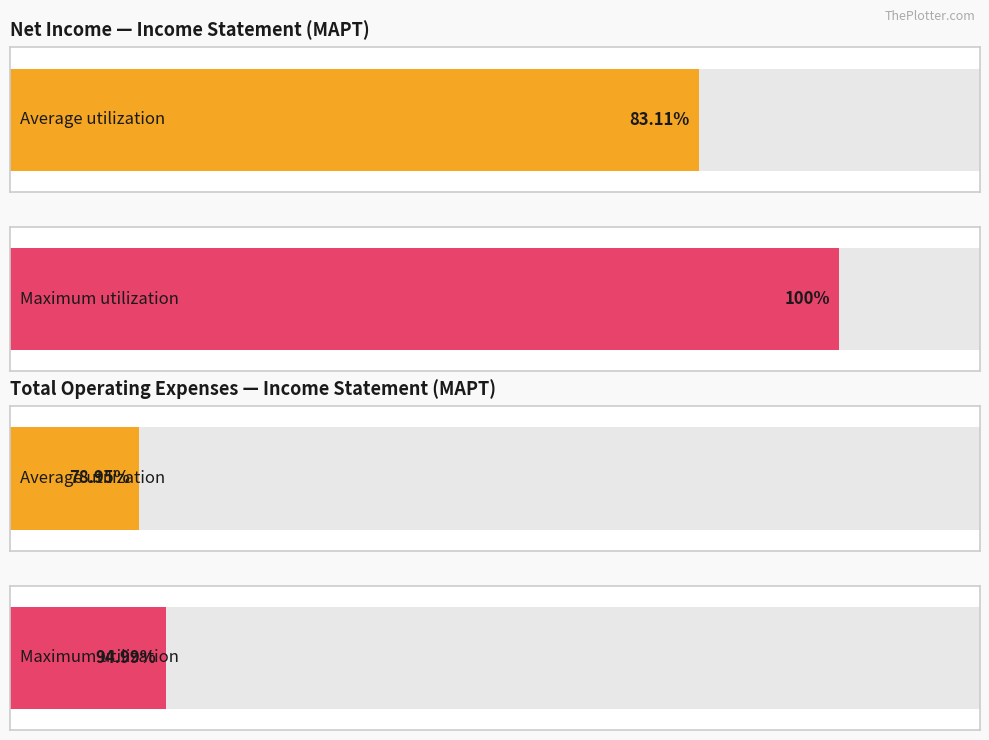

The Net Income series shows -12206 at 3. True or false?

False